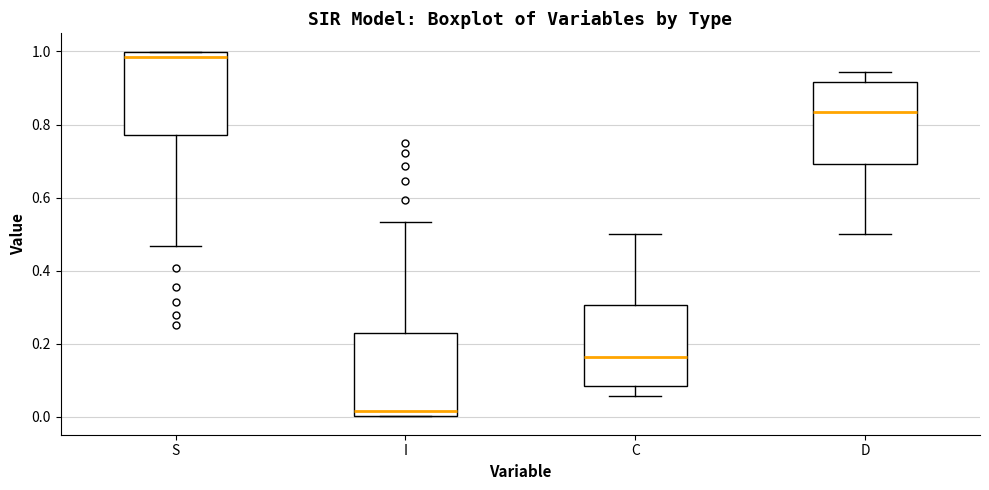

Reading left to right, read every box against the y-axis: the position of its median line, the range the box covers, and the ends of its whiskers. The values are not printed on the chart, so give them approximately, as read against the axis.

S: median 0.98, box 0.78 to 1.00, whiskers 0.46 to 1.00
I: median 0.02, box 0.00 to 0.22, whiskers 0.00 to 0.54
C: median 0.16, box 0.08 to 0.30, whiskers 0.06 to 0.50
D: median 0.84, box 0.70 to 0.92, whiskers 0.50 to 0.94